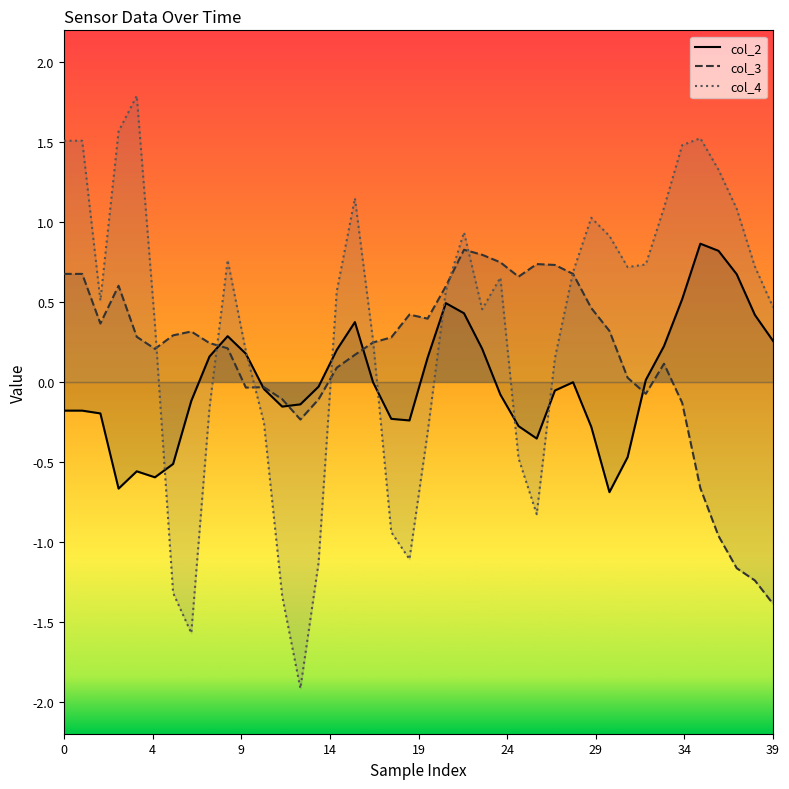

What is the minimum value for col_2?

-0.7